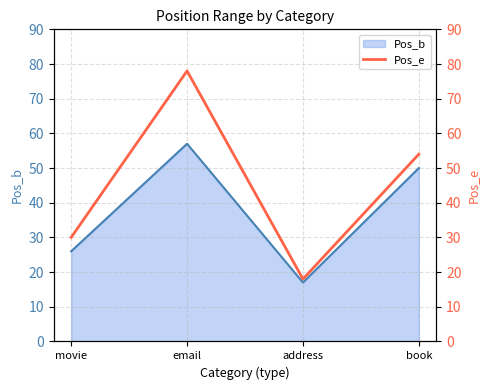

At which label does the data first exceed 54?

email